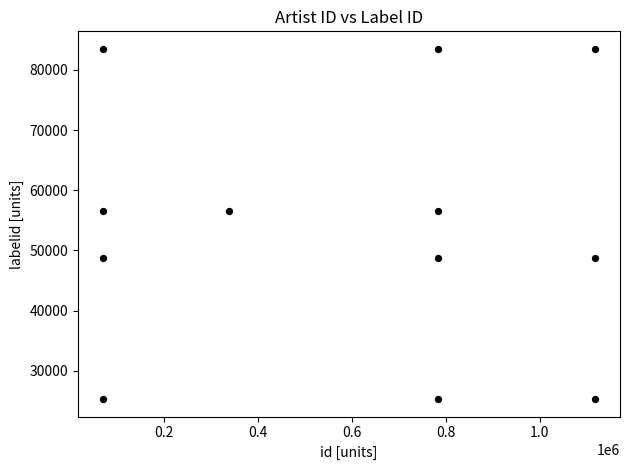

What is the average X value?

592267